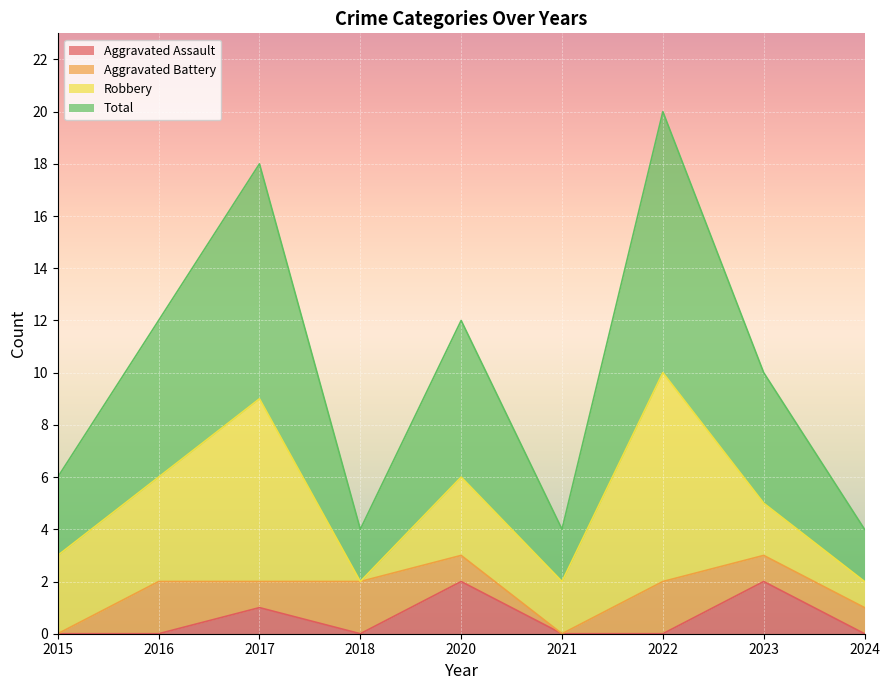

The value of Aggravated Assault at 2024 is 1. True or false?

False